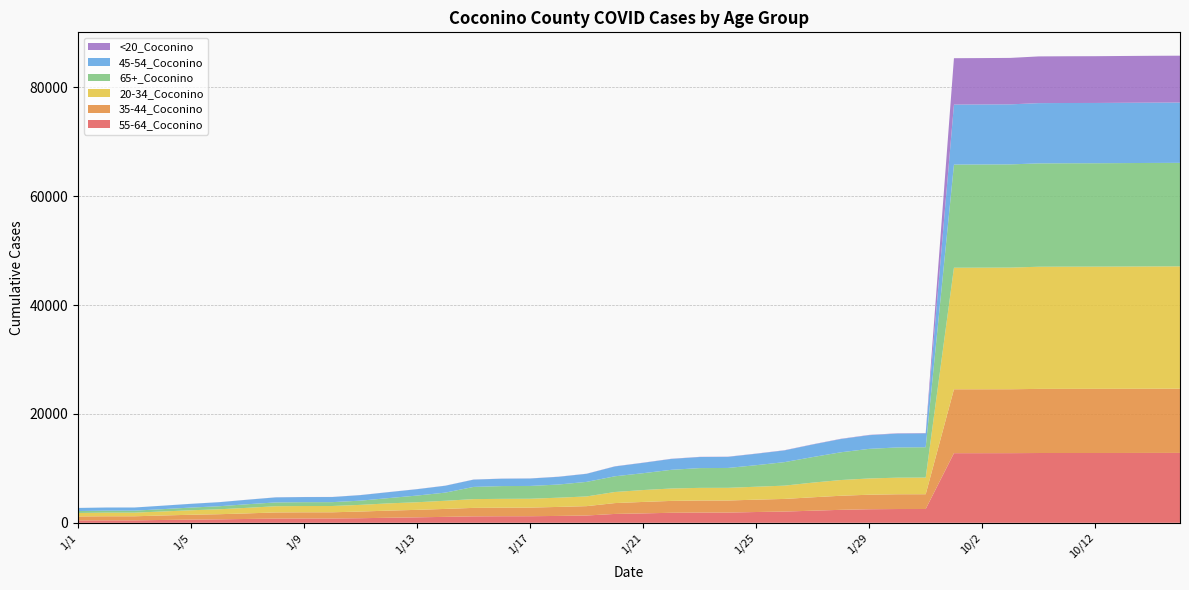

Reading right to left, what are all the values shown in this chart?

55-64_Coconino: 12841	12839	12831	12827	12827	12825	12799	12796	12796	2534	2529	2491	2383	2224	2064	1981	1879	1878	1841	1728	1628	1340	1262	1209	1205	1182	1090	1003	927	842	790	787	770	705	637	584	519	450	449	434
35-44_Coconino: 11804	11797	11795	11792	11789	11784	11742	11742	11742	2715	2713	2669	2587	2463	2322	2269	2218	2215	2182	2105	1994	1720	1655	1582	1574	1558	1462	1376	1311	1226	1141	1140	1133	1026	941	894	823	748	747	731
20-34_Coconino: 22484	22480	22468	22460	22456	22448	22361	22349	22337	3059	3049	2988	2889	2695	2441	2379	2330	2325	2280	2185	2036	1783	1695	1628	1622	1611	1496	1396	1334	1227	1156	1156	1142	1022	906	824	737	667	667	641
65+_Coconino: 19020	19018	19013	19002	19002	18996	18966	18964	18959	5581	5557	5439	5100	4696	4318	3957	3652	3633	3434	3097	2889	2675	2418	2353	2346	2243	1500	1230	972	775	709	707	699	660	561	496	430	369	367	357
45-54_Coconino: 11087	11083	11083	11077	11077	11075	11033	11029	11028	2545	2544	2517	2436	2307	2156	2100	2037	2037	2003	1908	1807	1482	1418	1363	1355	1339	1261	1168	1088	1015	938	936	926	828	741	687	634	575	575	567
<20_Coconino: 8609	8608	8601	8594	8589	8585	8537	8526	8521	58	58	50	46	40	37	34	33	33	30	29	28	23	22	19	19	19	18	18	17	16	15	15	15	11	10	8	4	3	3	3